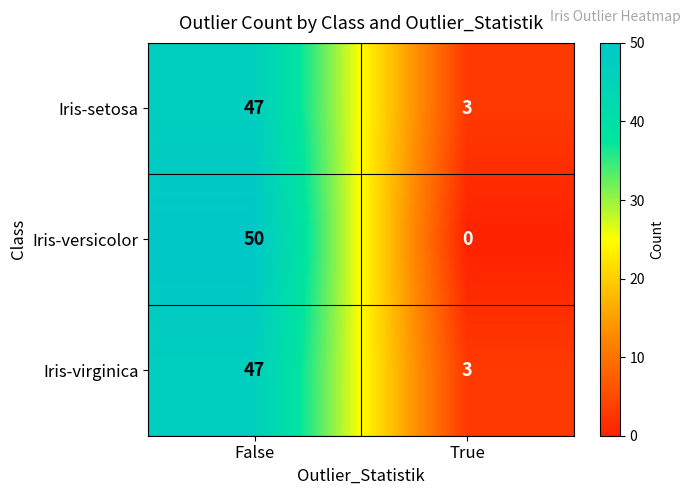

Read the Iris-versicolor value at False, to the nearest 5.

50